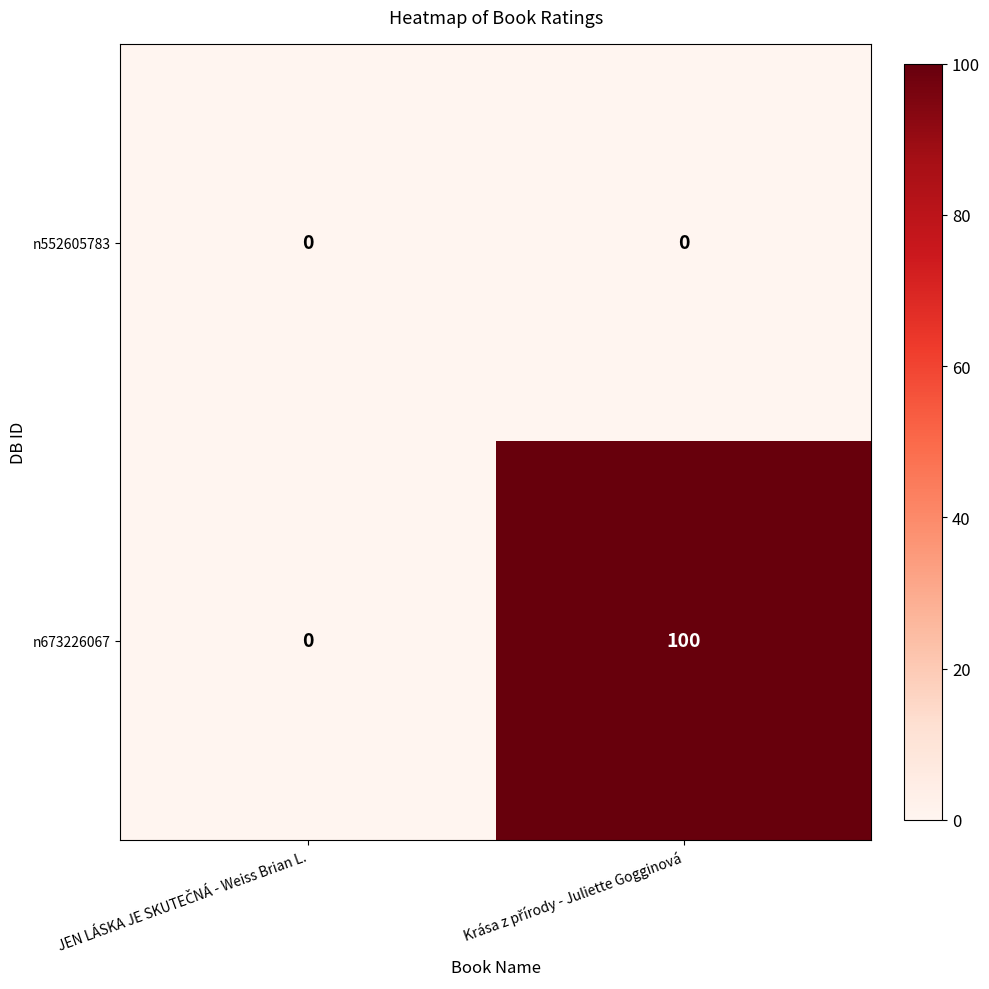

List the series in order of their peak value, lowest first.

n552605783, n673226067